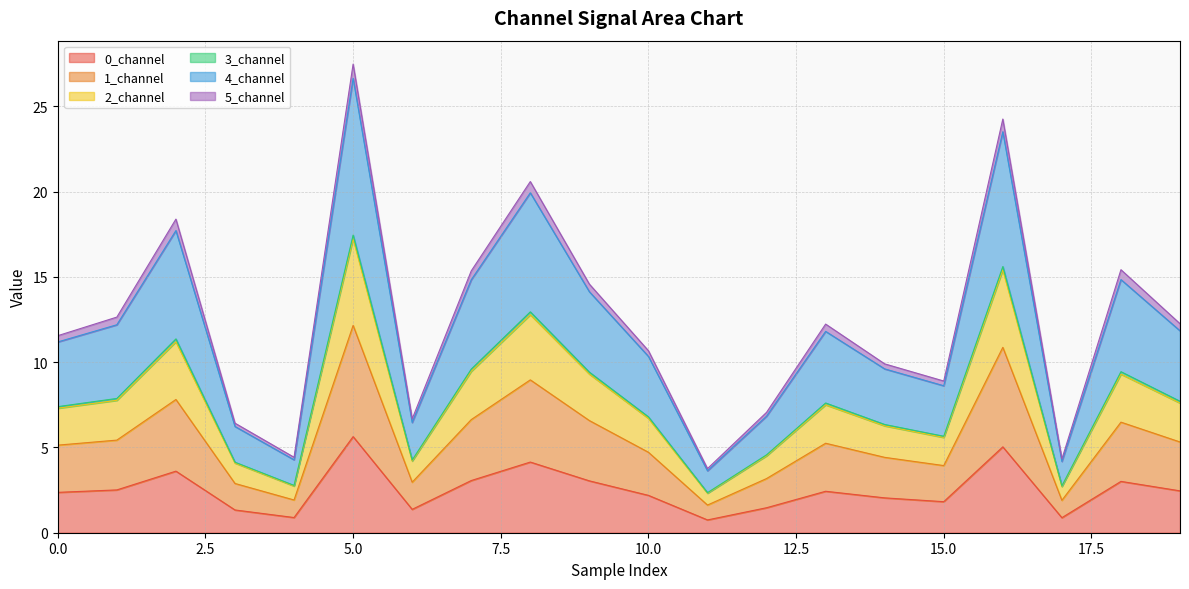

At which label does 0_channel reach its peak?

5.0